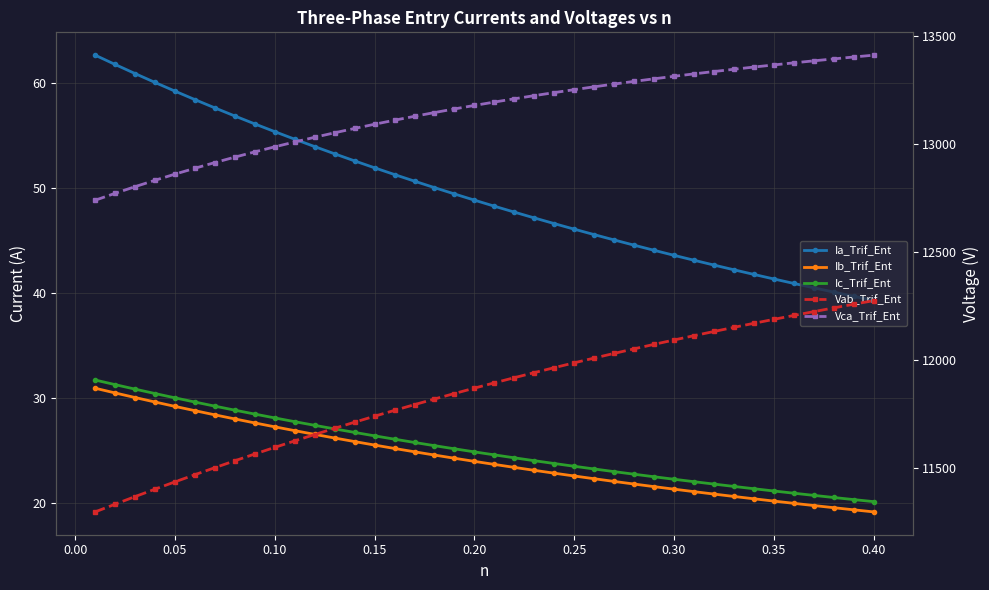

What is the highest value of the Vab_Trif_Ent series?

12274.5